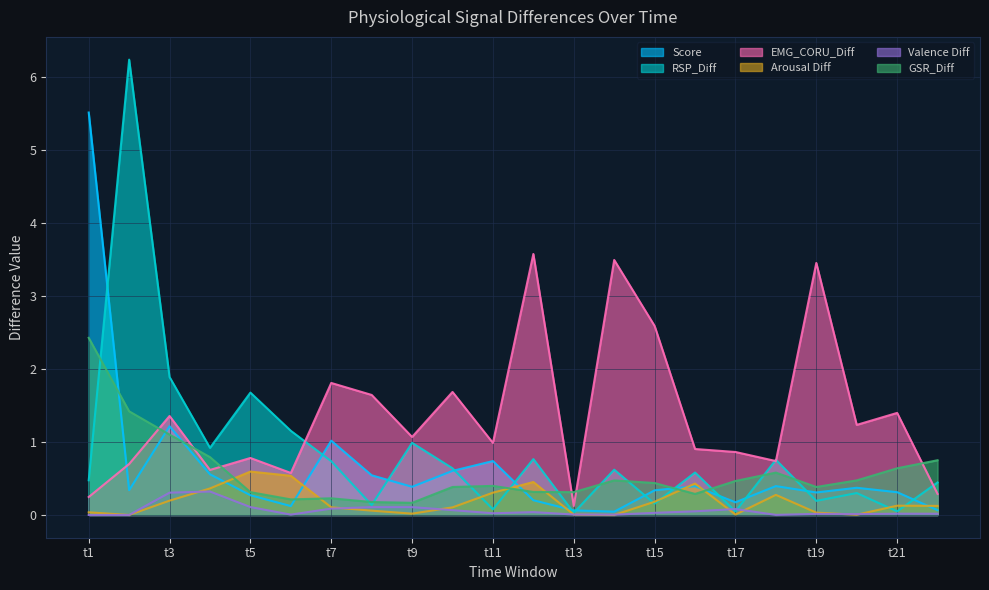

True or false: Score and Valence Diff intersect in this chart.

False